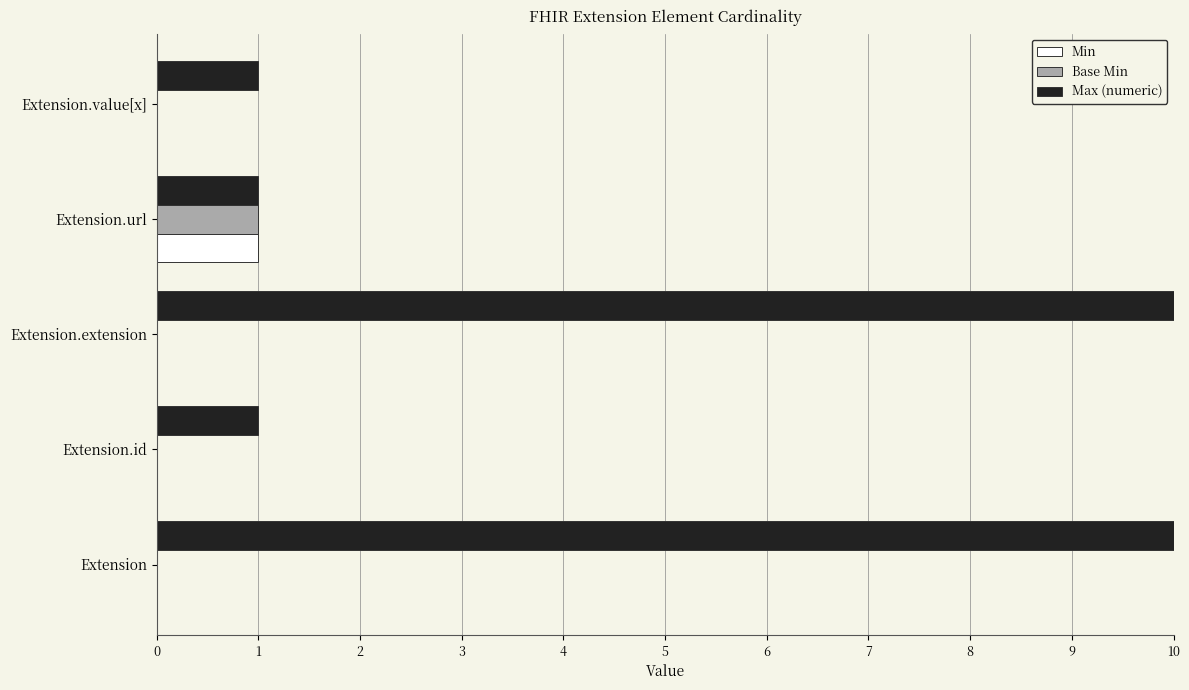

True or false: Min has a value of 0 at Extension.id.

False